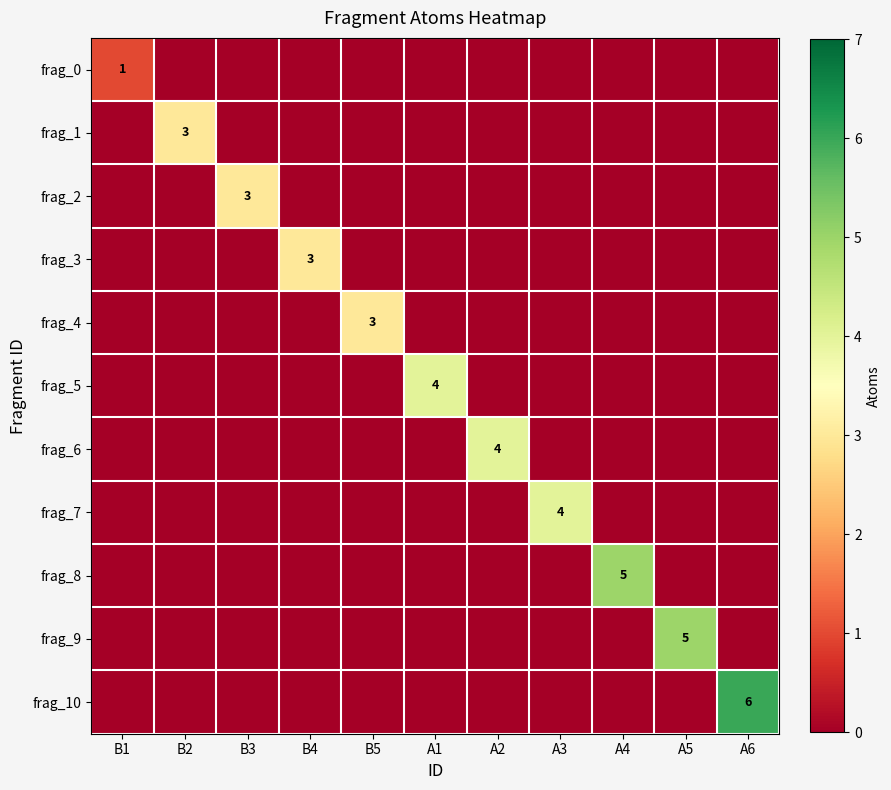

Is it true that frag_9 equals 9 at A5?

False